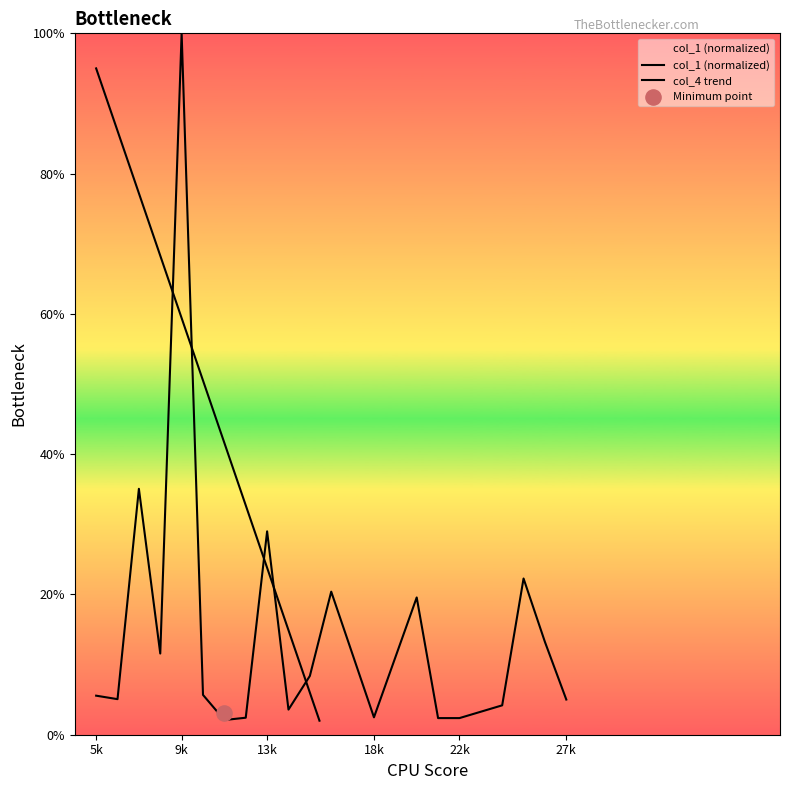

Which has a higher value, 21 or 20?

20